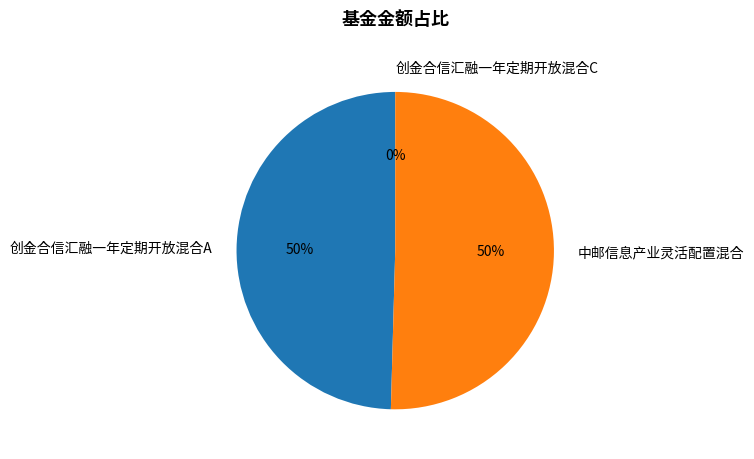

Combined, do 中邮信息产业灵活配置混合 and 创金合信汇融一年定期开放混合A account for over 50%?

Yes